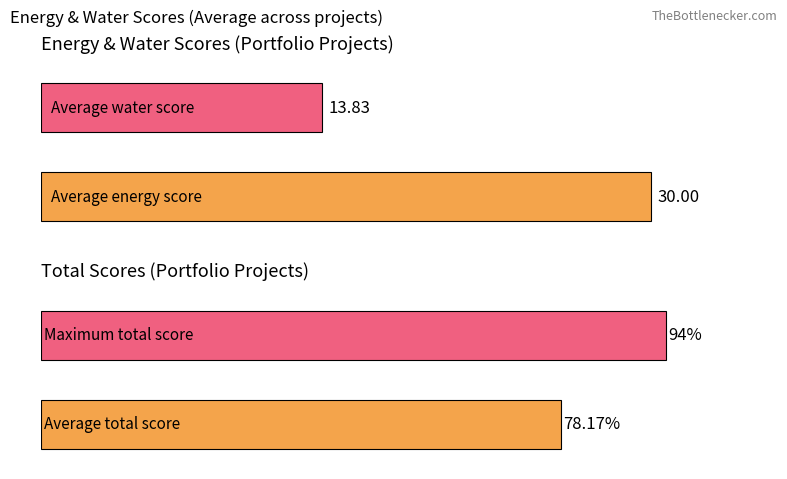

Rank the series by their average value, from lowest to highest.

waterScore, energyScore, totalScore